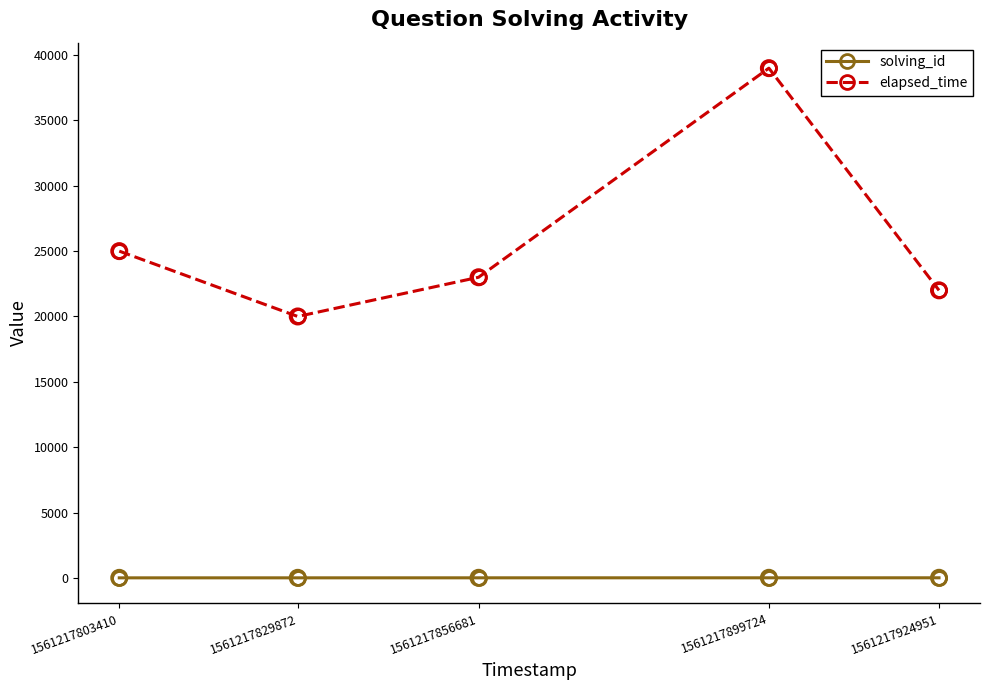

Which series has the largest total across all categories?

elapsed_time